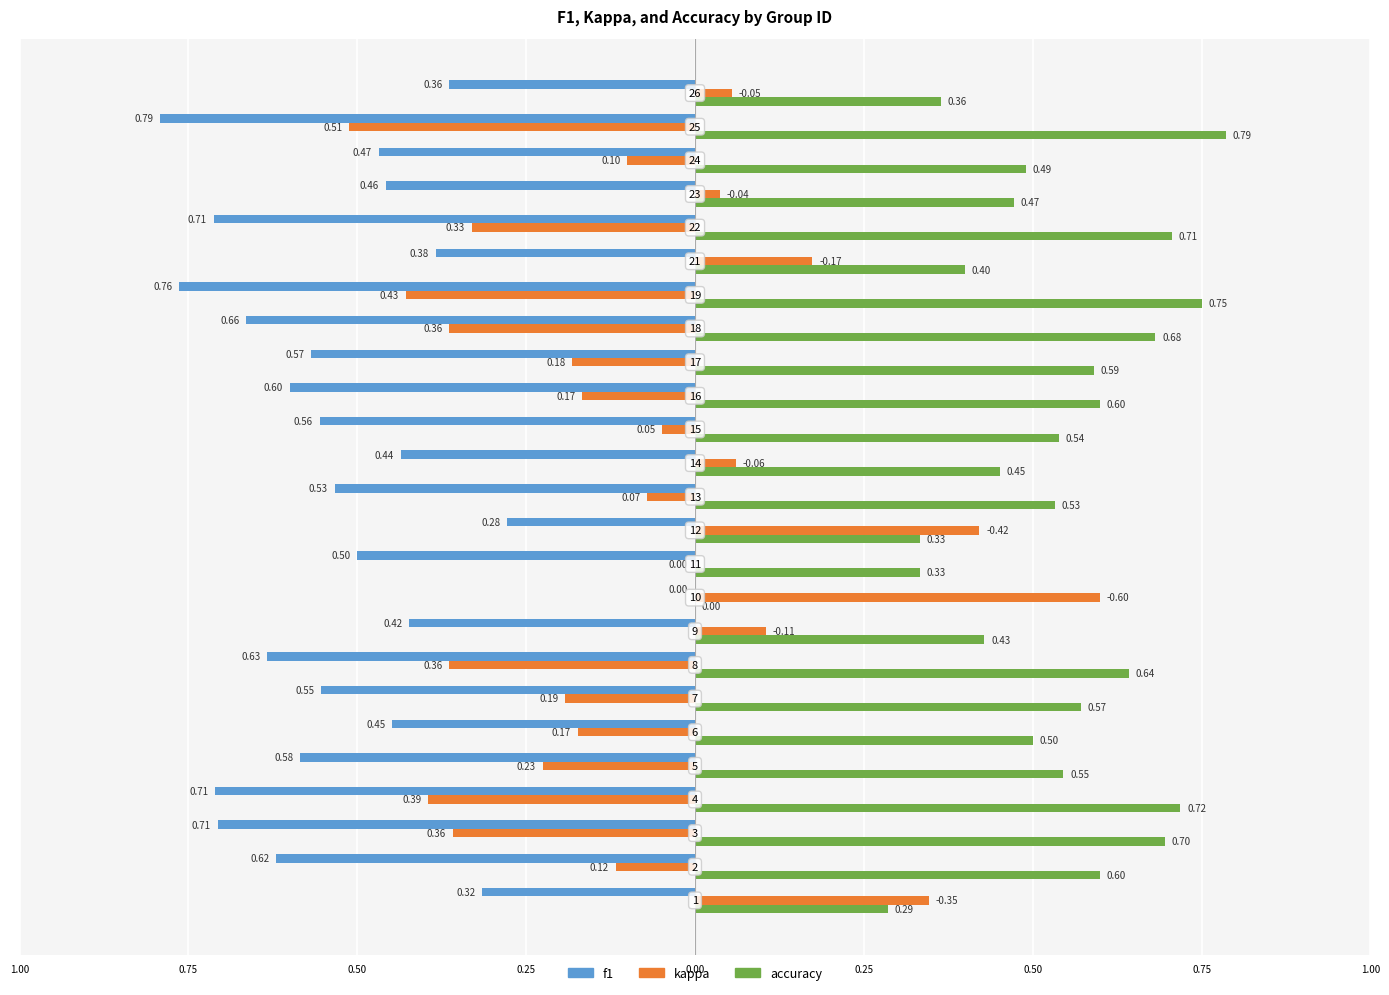

What are all the series names shown in the legend?

f1, kappa, accuracy